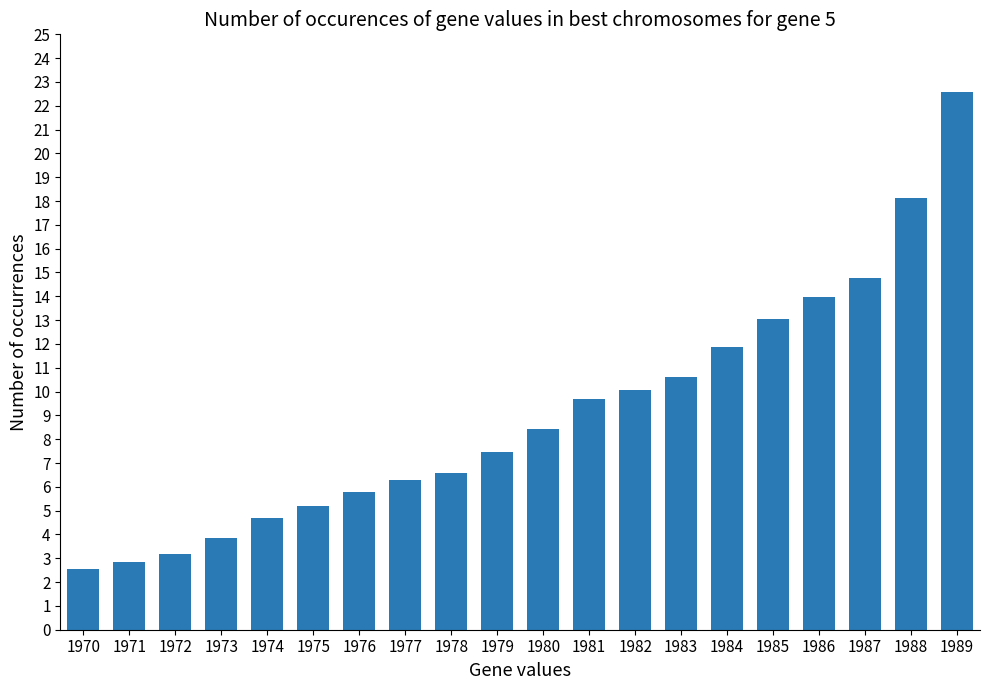

What is the approximate value at 1978?

6.6